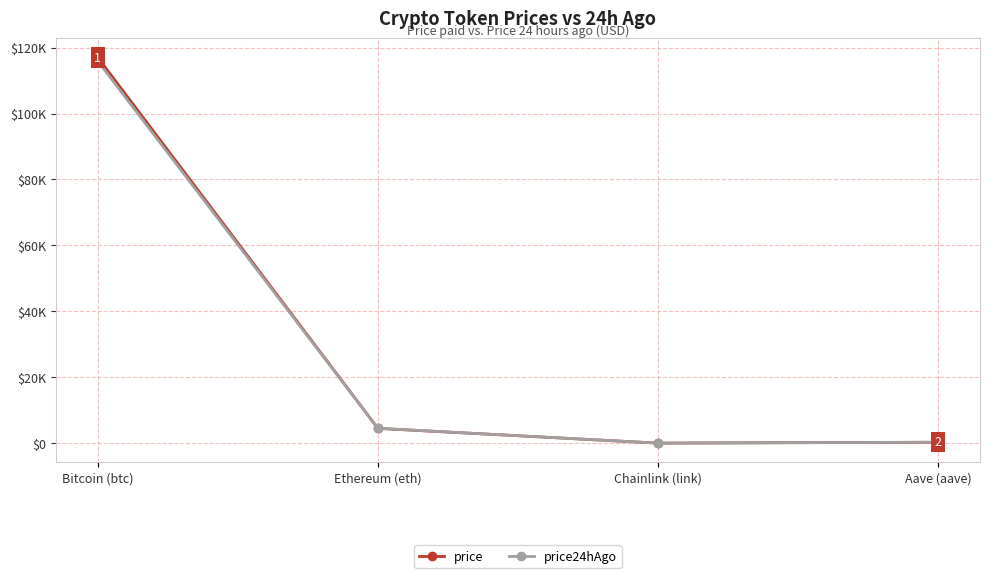

At which category does price24hAgo reach its first local valley?

Chainlink (link)